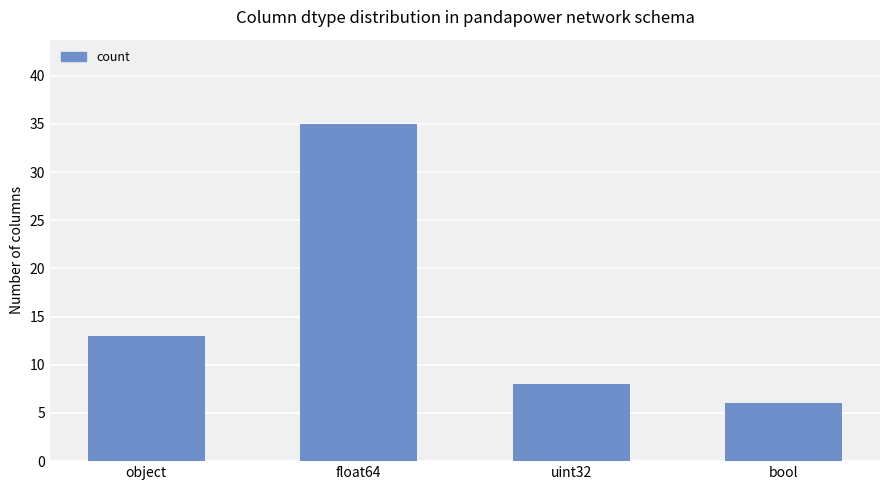

Are the bars grouped side by side (vs. stacked)?

No